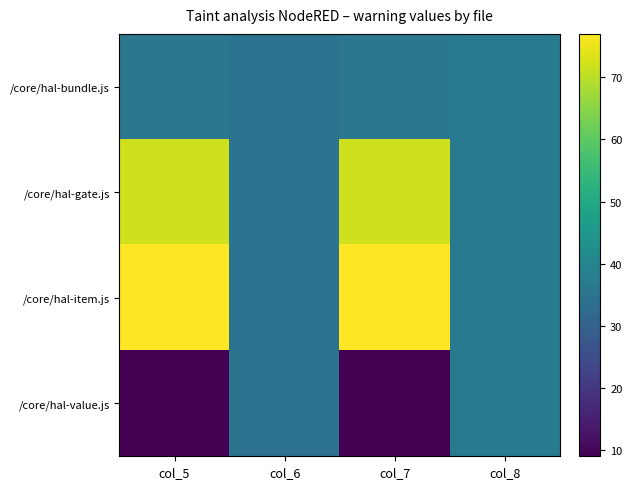

Between col_6 and col_7, which series saw the biggest shift?

/core/hal-item.js